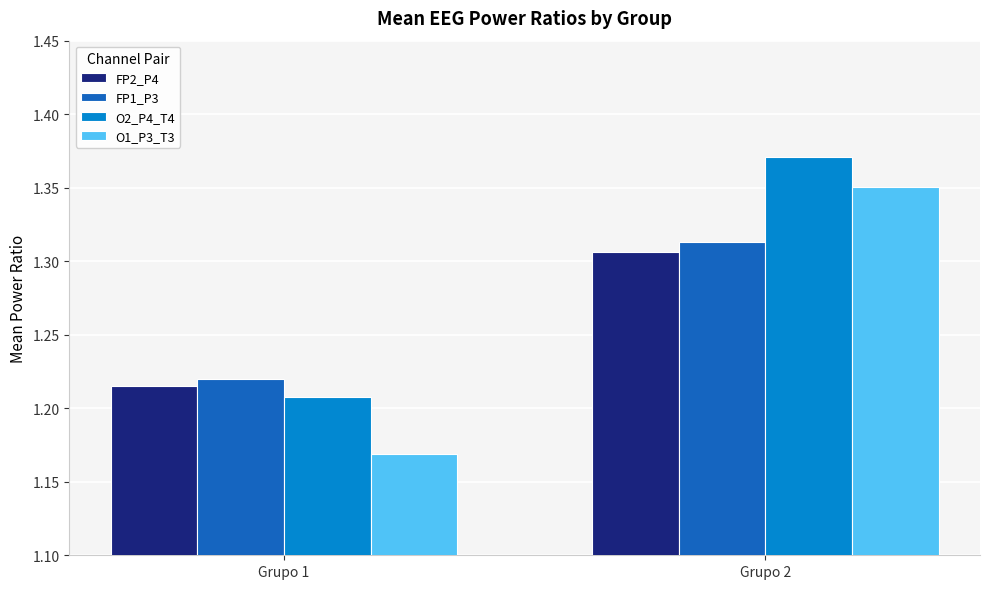

Where is FP2_P4 nearest to the value 1?

Grupo 1